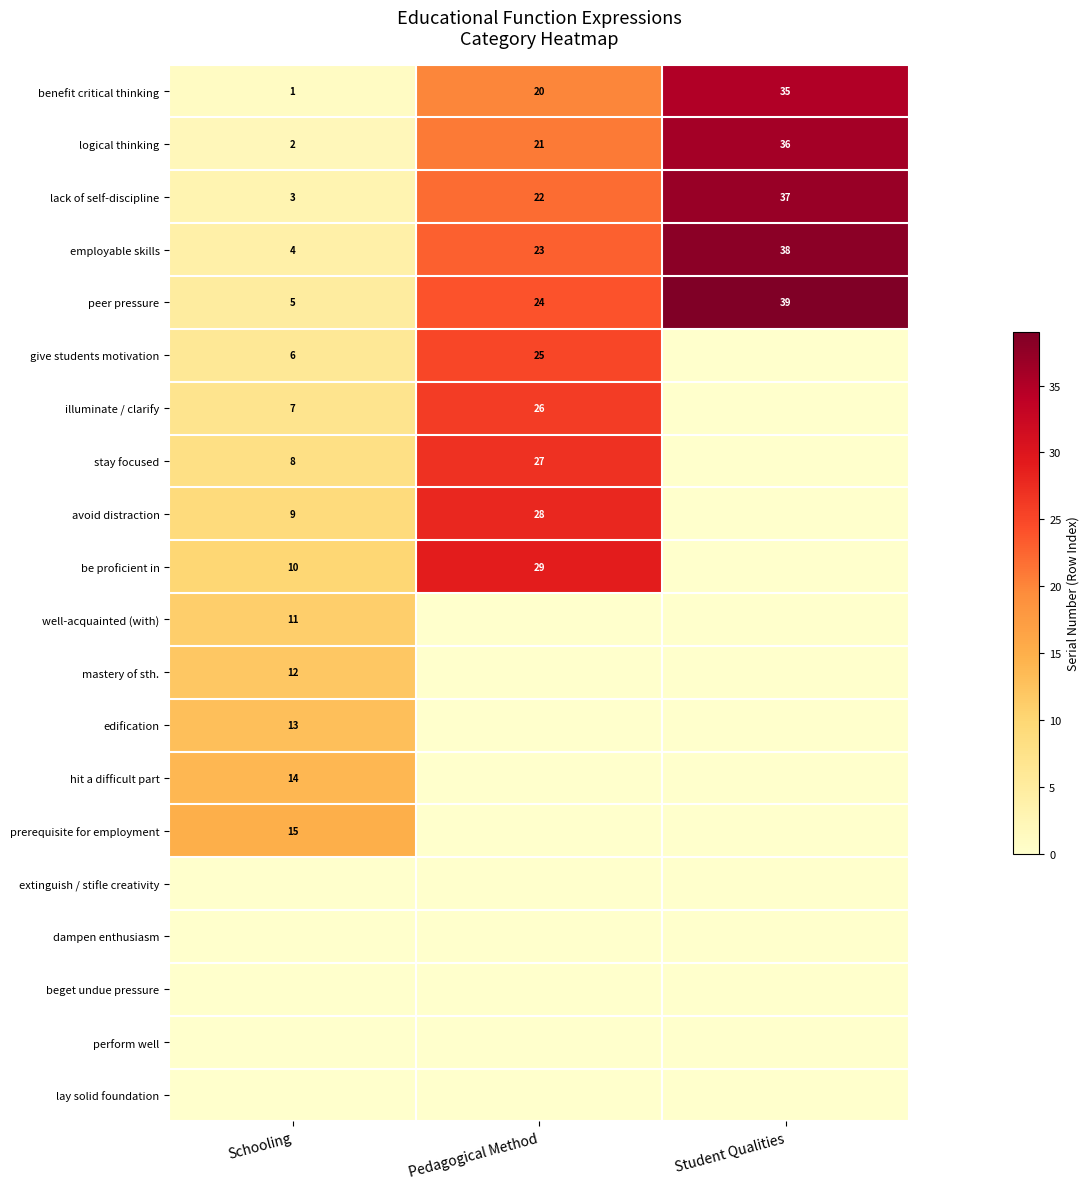

The avoid distraction series shows 9 at Schooling. True or false?

True